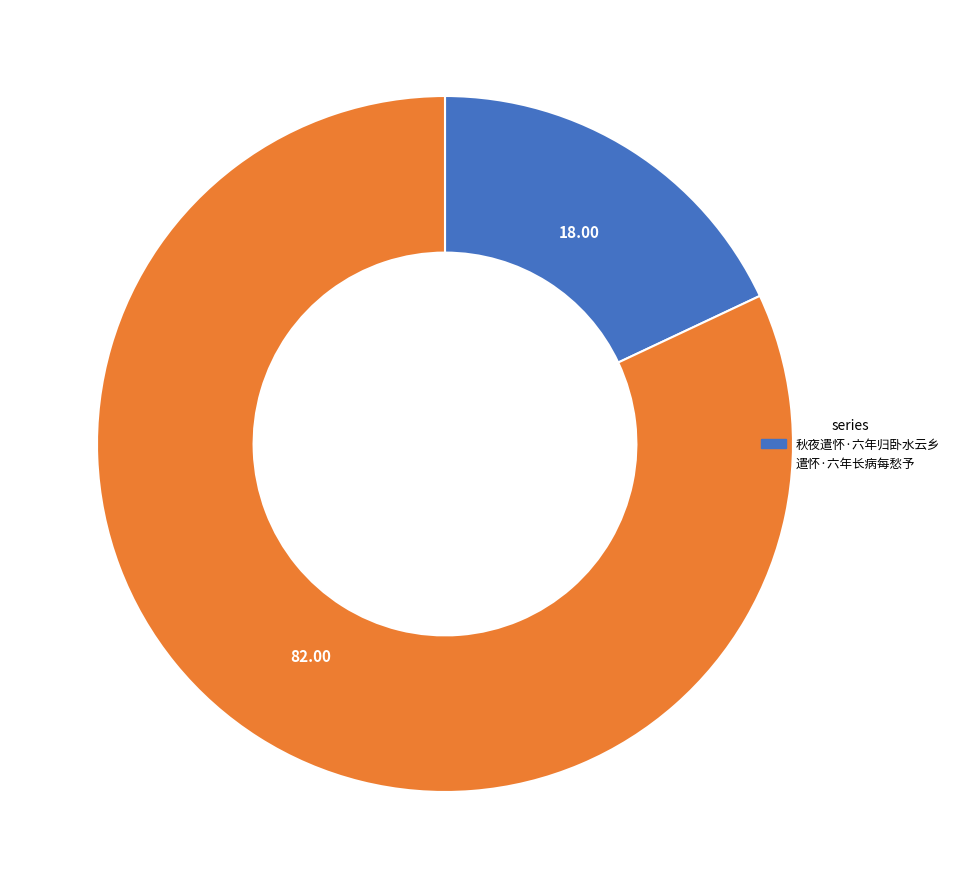

Is there any slice that represents more than half of the pie?

Yes